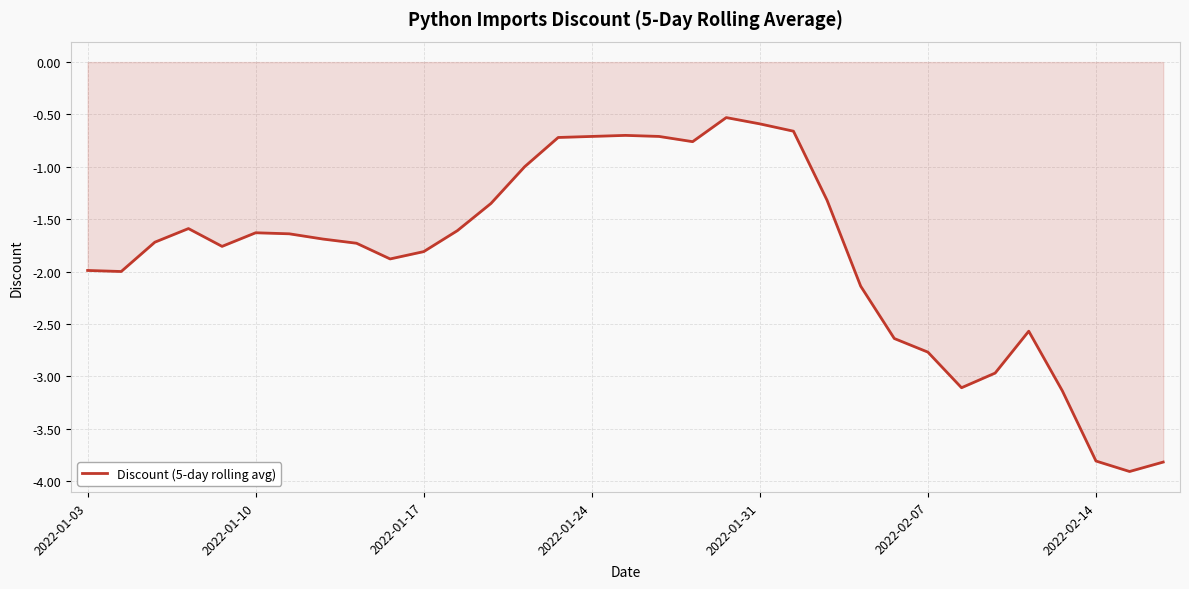

What is the difference between the maximum and minimum values?

3.4